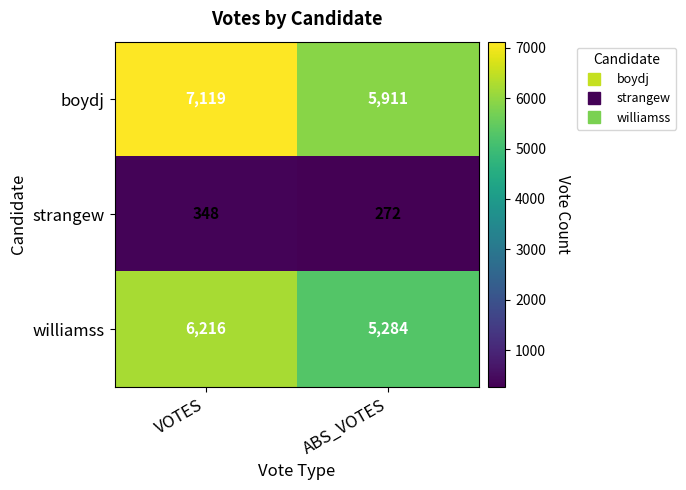

Which series has the largest range (max minus min)?

boydj